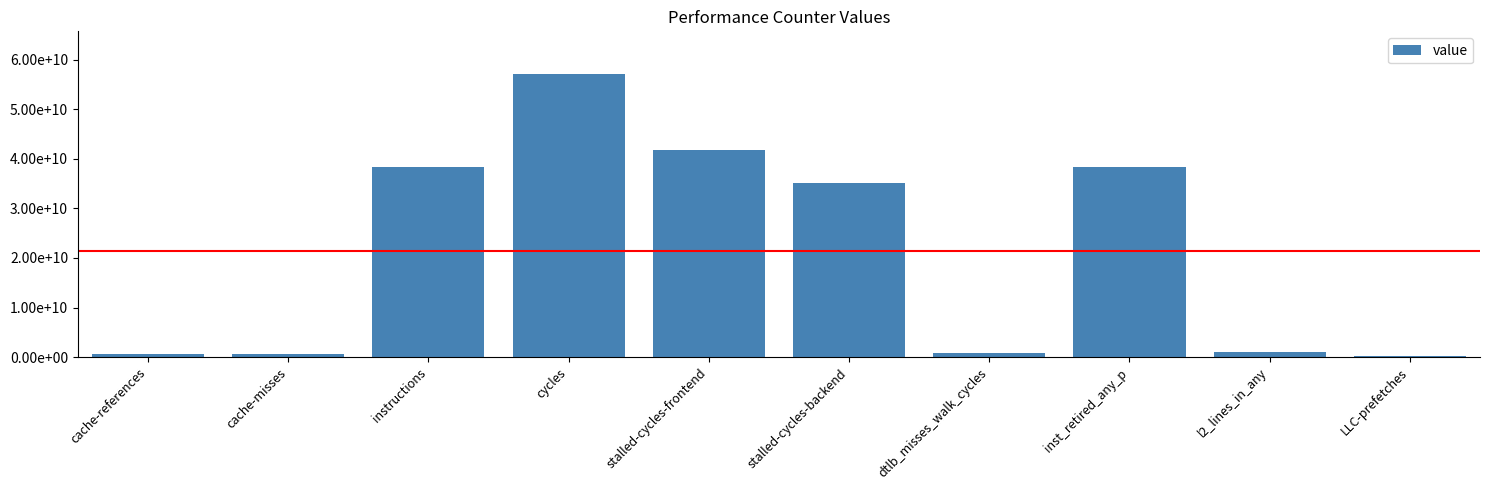

Reading left to right, extract all data points from this chart.

692721666	560789323	38308804751	57129374766	41681606926	35109199840	843441202	38368685052	997247377	281392588